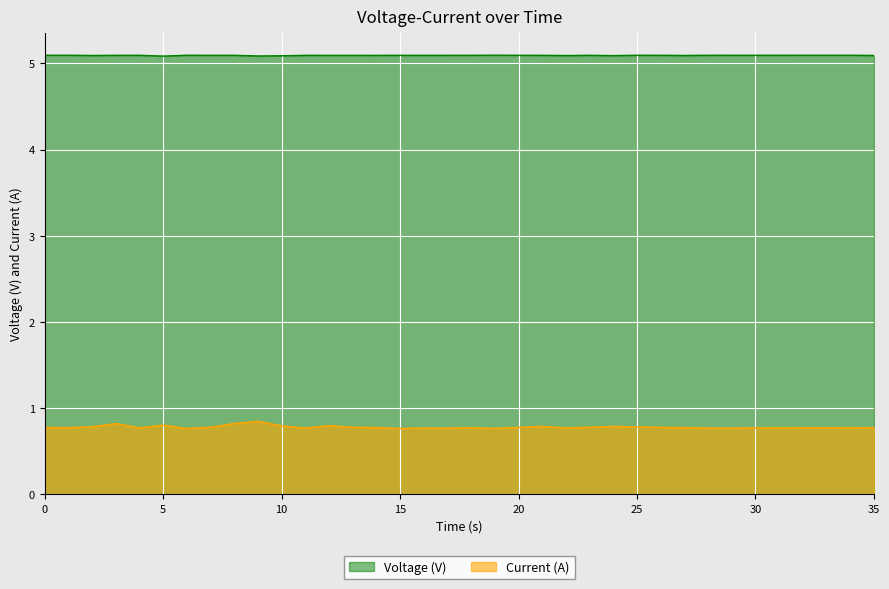

How many lines are shown in the chart?

2